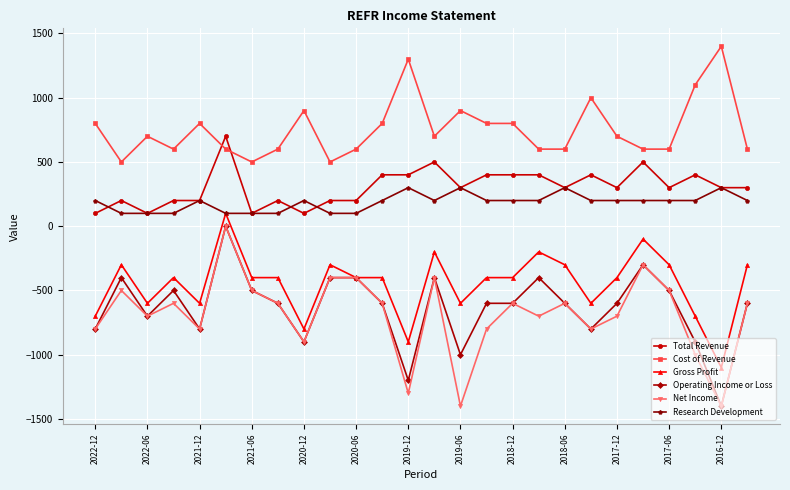

True or false: Total Revenue and Gross Profit cross at least once.

False